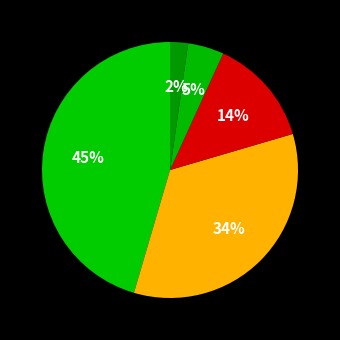

How many slices are in this pie chart?

5